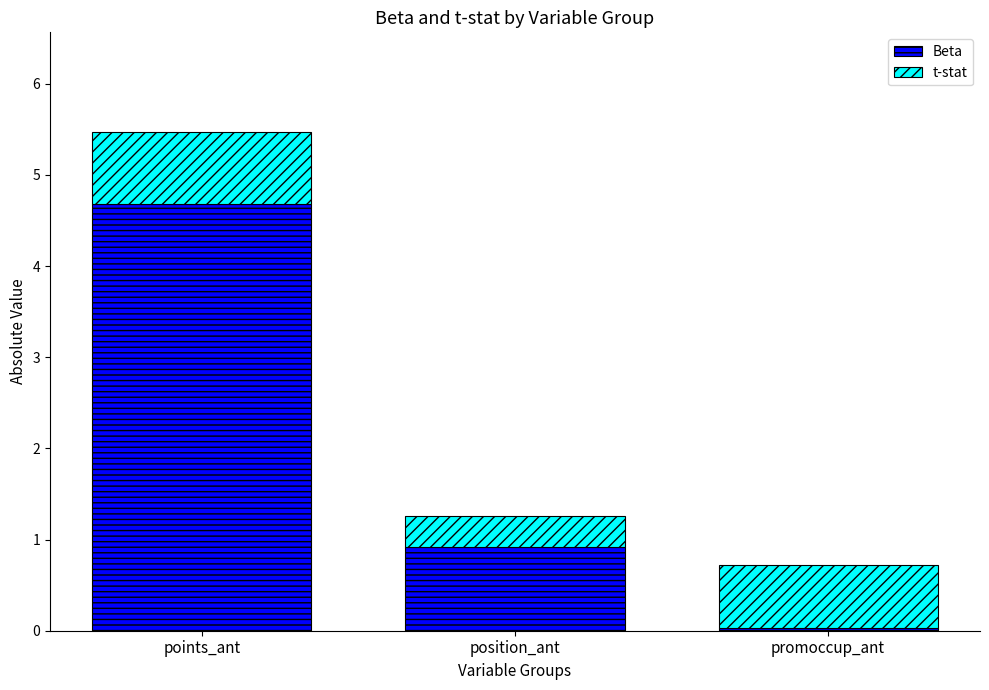

At which category is the sum across all series the highest?

points_ant